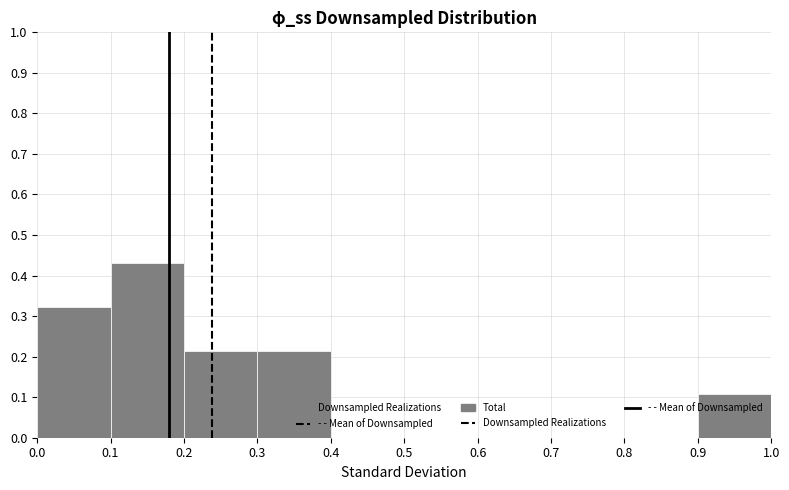

Reading left to right, transcribe this chart: for each bar, give the range it covers on the x-axis and its height. The values are not printed on the chart, so give them approximately, as read against the axis.

0.0 to 0.1: 0.32
0.1 to 0.2: 0.43
0.2 to 0.3: 0.22
0.3 to 0.4: 0.22
0.4 to 0.5: 0
0.5 to 0.6: 0
0.6 to 0.7: 0
0.7 to 0.8: 0
0.8 to 0.9: 0
0.9 to 1.0: 0.11